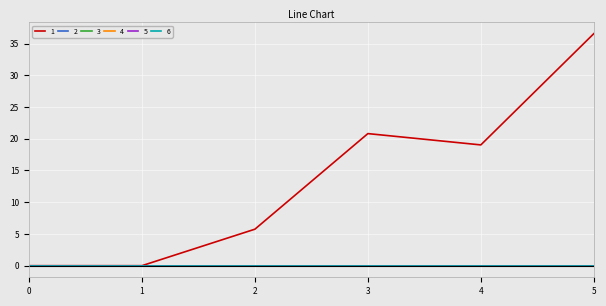

Is this an area chart (filled region under the line)?

No